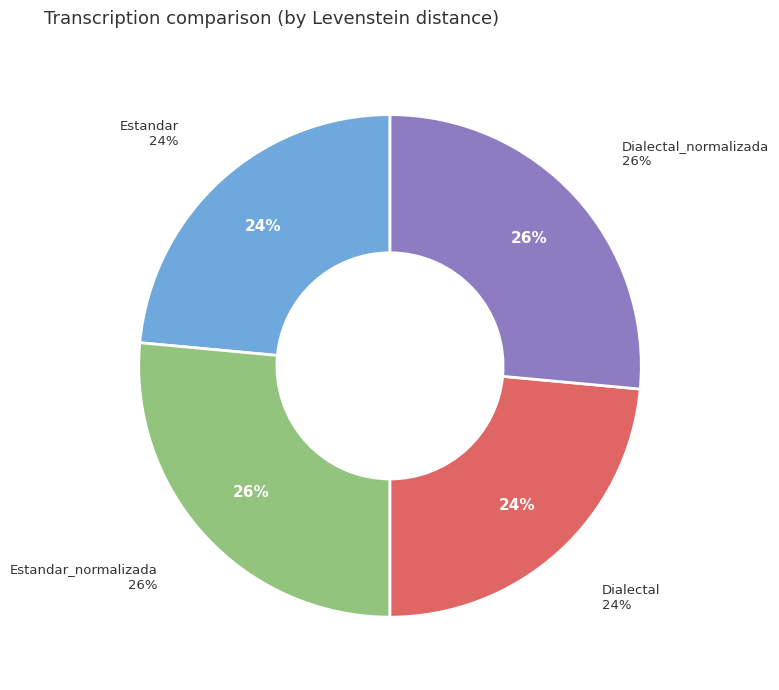

To the nearest percent, what percentage of the pie is Estandar?

24%